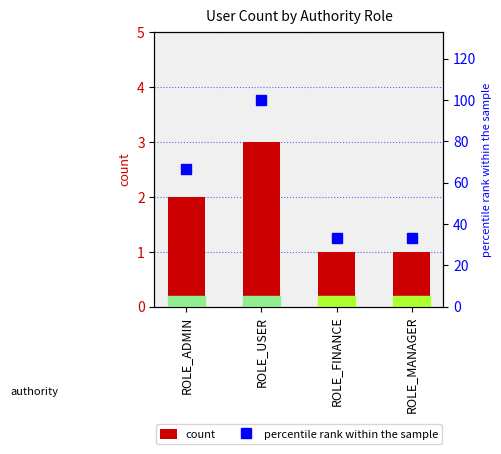

Is it true that percentile rank within the sample equals 98.8 at ROLE_ADMIN?

False